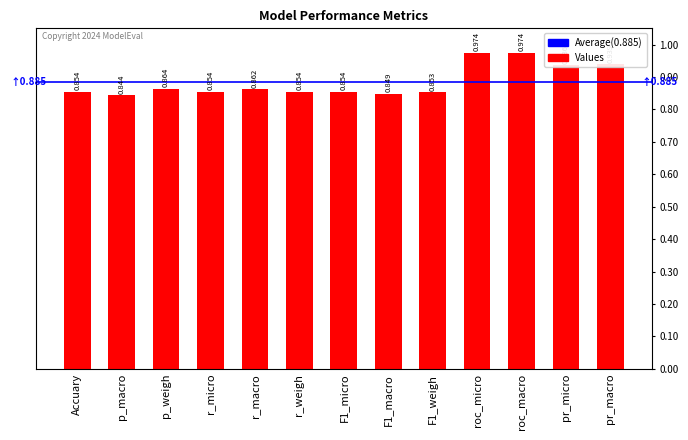

What is the label of the 4th bar from the left?

r_micro